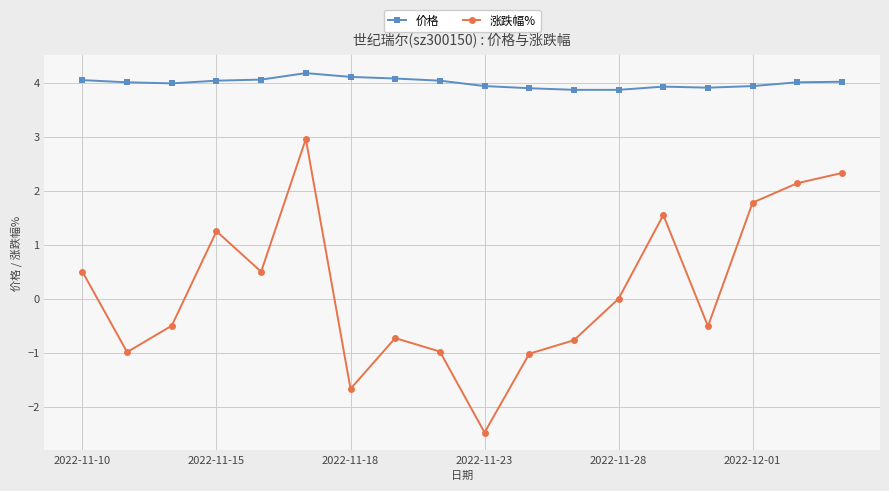

List the series in order of their overall mean, highest first.

价格, 涨跌幅%